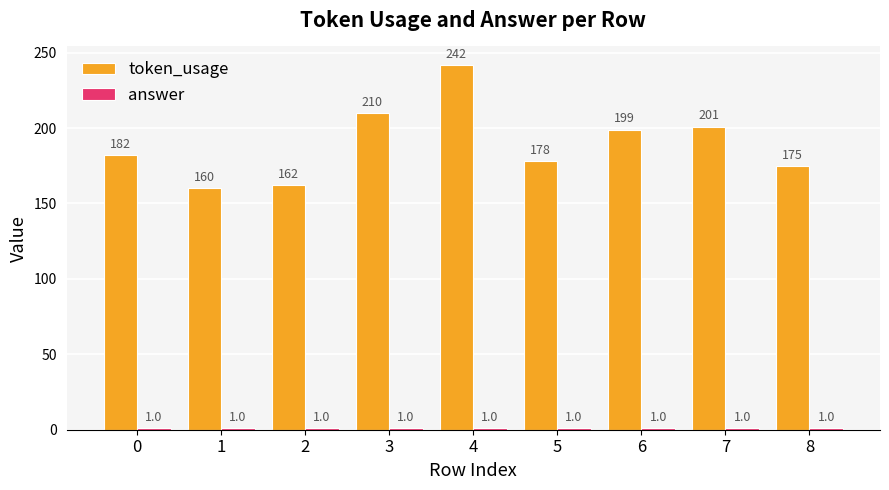

List the labels in order of token_usage value, smallest first.

1, 2, 8, 5, 0, 6, 7, 3, 4